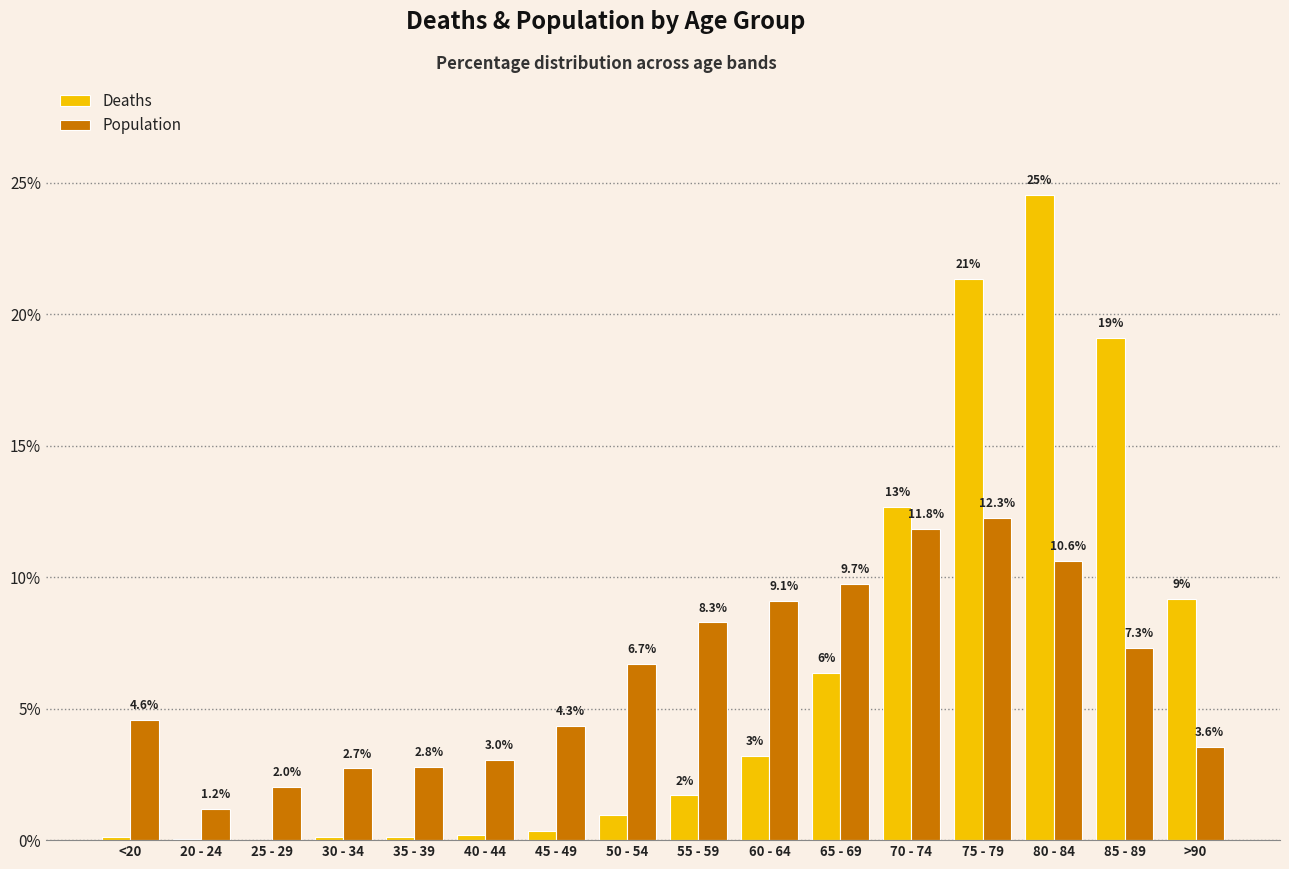

The Deaths series shows 12.7 at 70 - 74. True or false?

True